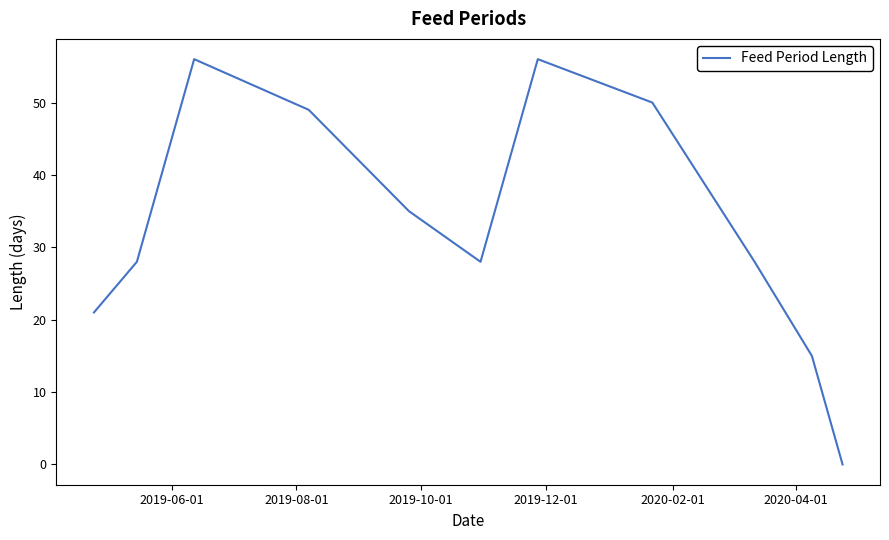

What is the maximum value shown in the chart?

56